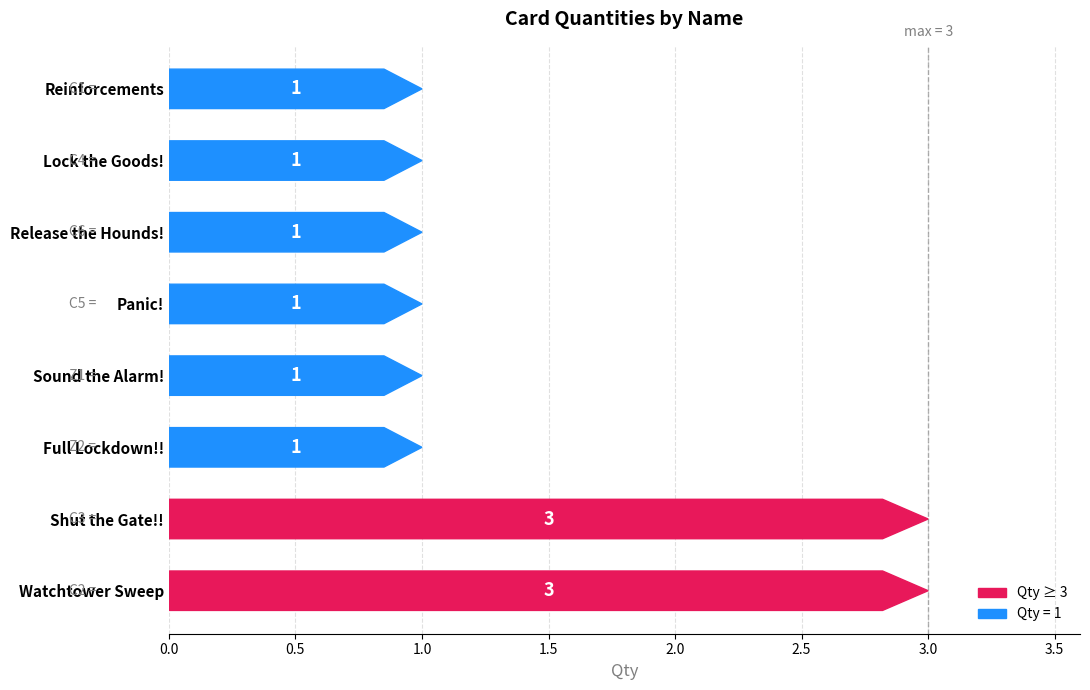

List the labels in order of value, smallest first.

Reinforcements, Lock the Goods!, Panic!, Release the Hounds!, Sound the Alarm!, Full Lockdown!!, Watchtower Sweep, Shut the Gate!!